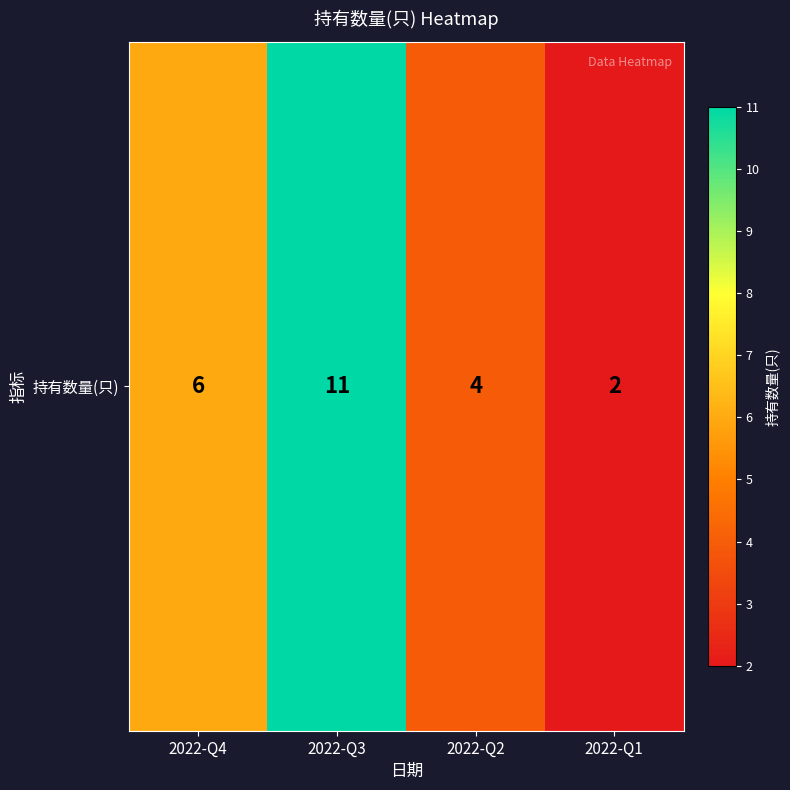

What is the change in value from 2022-Q4 to 2022-Q3?

+5